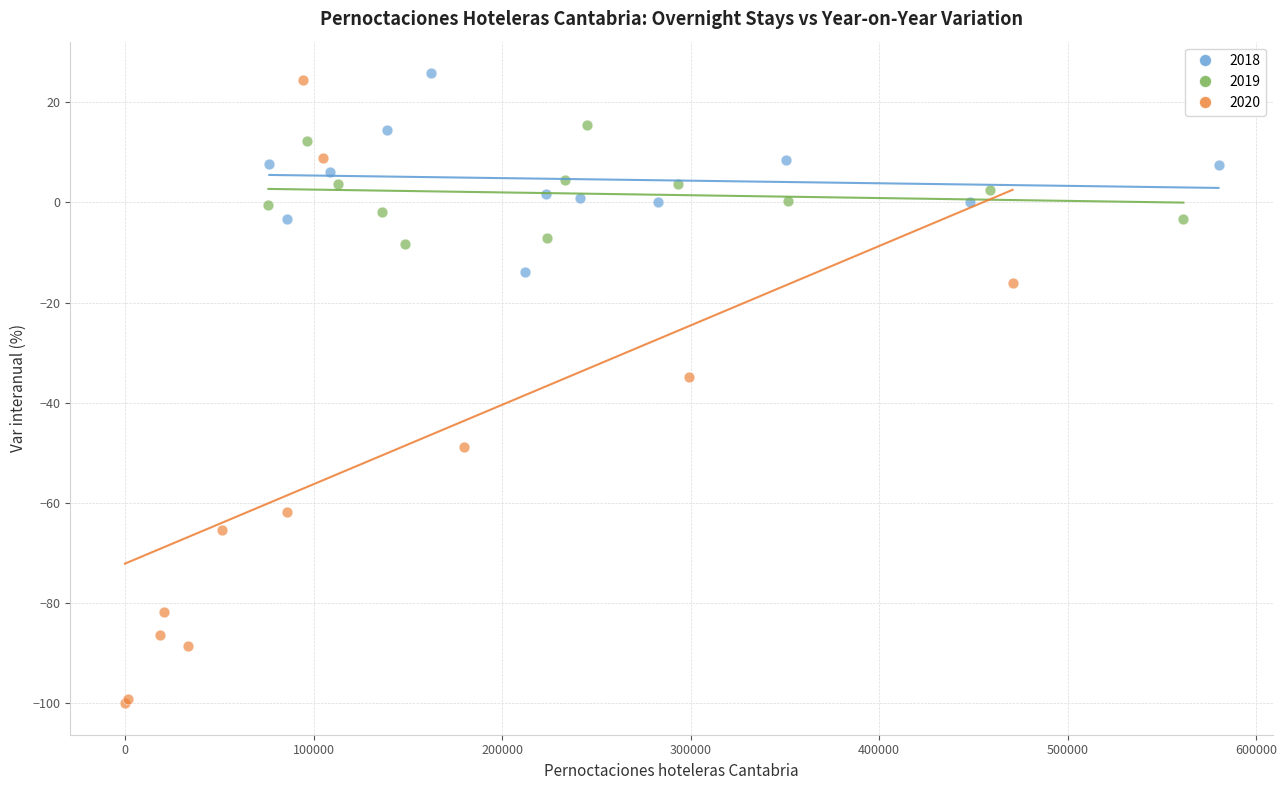

What are all the series names shown in the legend?

2018, 2019, 2020